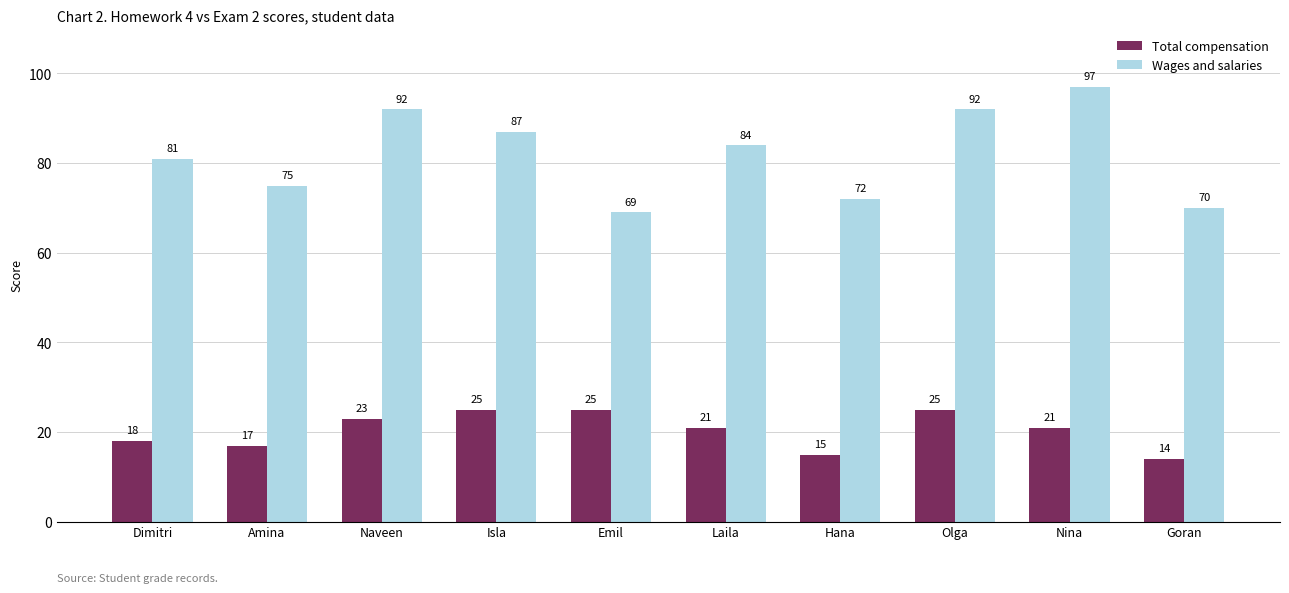

Reading left to right, transcribe all the data shown in this chart.

Total compensation: 18	17	23	25	25	21	15	25	21	14
Wages and salaries: 81	75	92	87	69	84	72	92	97	70